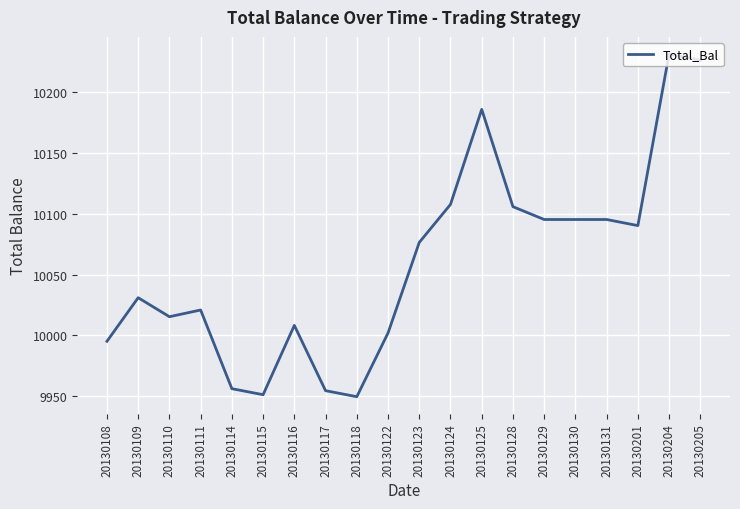

True or false: the data has more than 1 interior local peaks.

True